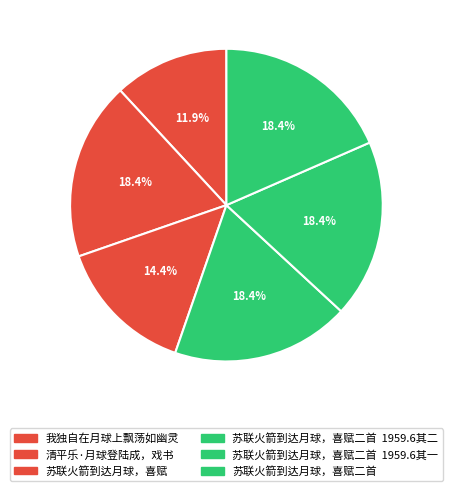

Count the number of slices in the pie.

6